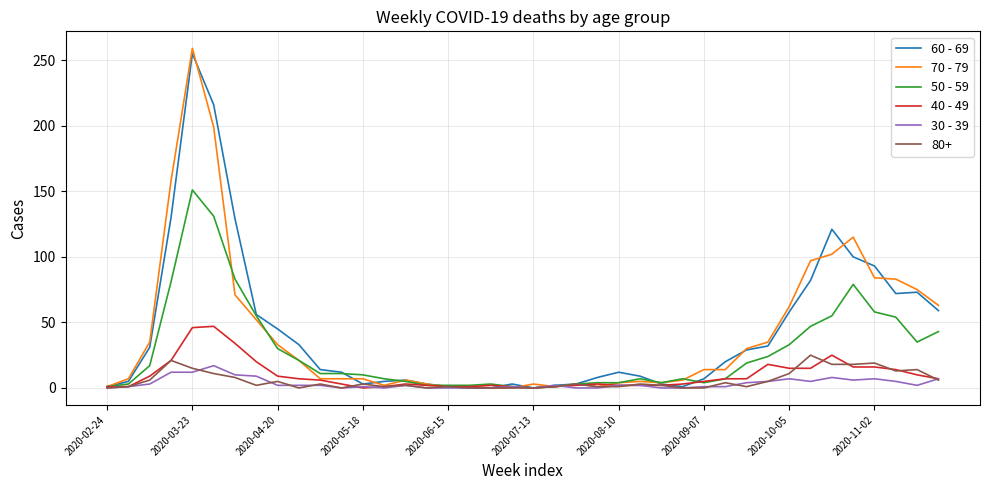

What is the maximum value shown in the chart?

259